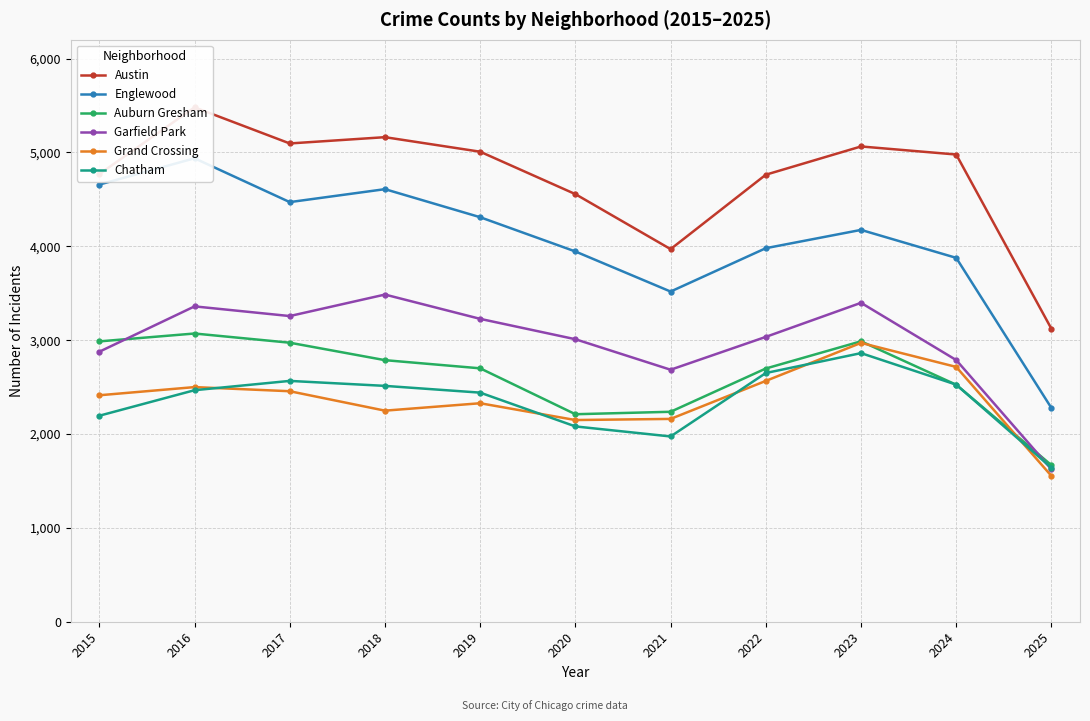

Reading left to right, transcribe all the data shown in this chart.

Austin: 2015=4770	2016=5481	2017=5096	2018=5163	2019=5008	2020=4556	2021=3970	2022=4763	2023=5064	2024=4978	2025=3121
Englewood: 2015=4658	2016=4938	2017=4471	2018=4609	2019=4310	2020=3945	2021=3518	2022=3980	2023=4175	2024=3877	2025=2277
Auburn Gresham: 2015=2987	2016=3071	2017=2973	2018=2787	2019=2700	2020=2211	2021=2237	2022=2698	2023=2988	2024=2525	2025=1668
Garfield Park: 2015=2877	2016=3360	2017=3257	2018=3486	2019=3227	2020=3010	2021=2685	2022=3035	2023=3398	2024=2788	2025=1624
Grand Crossing: 2015=2413	2016=2500	2017=2456	2018=2249	2019=2328	2020=2149	2021=2161	2022=2566	2023=2971	2024=2715	2025=1553
Chatham: 2015=2195	2016=2467	2017=2566	2018=2513	2019=2441	2020=2081	2021=1974	2022=2650	2023=2862	2024=2526	2025=1640